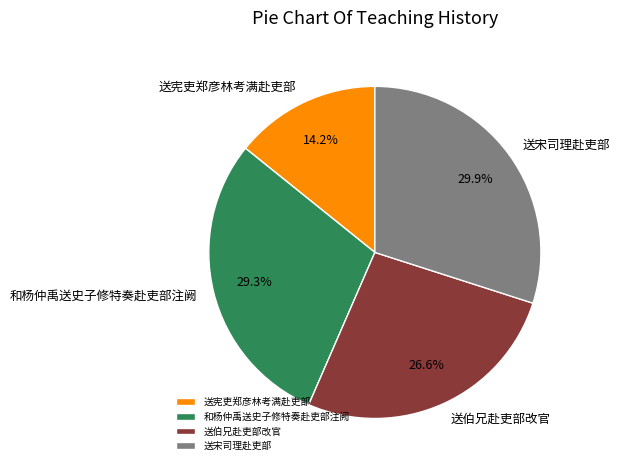

The 和杨仲禹送史子修特奏赴吏部注阙 slice represents 29% of the pie. True or false?

True